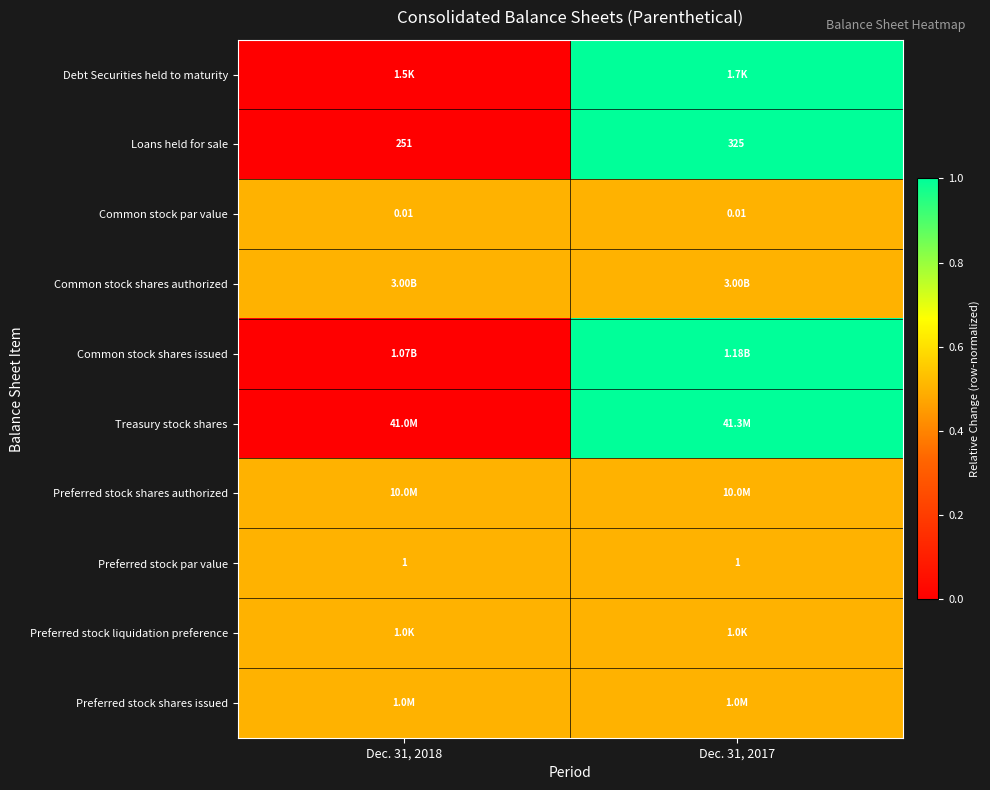

At how many categories does at least one series exceed 0?

2